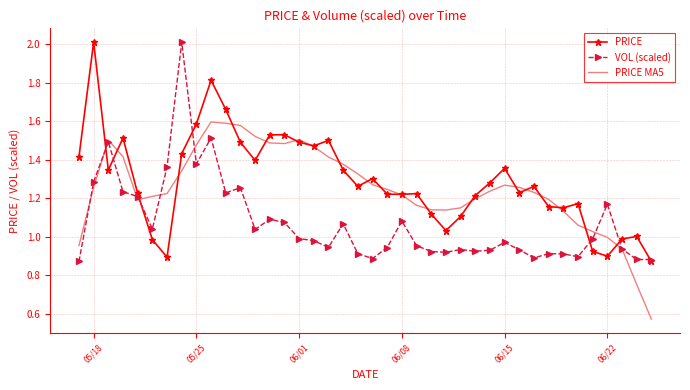

What is the sum of all PRICE MA5 values?

50.1